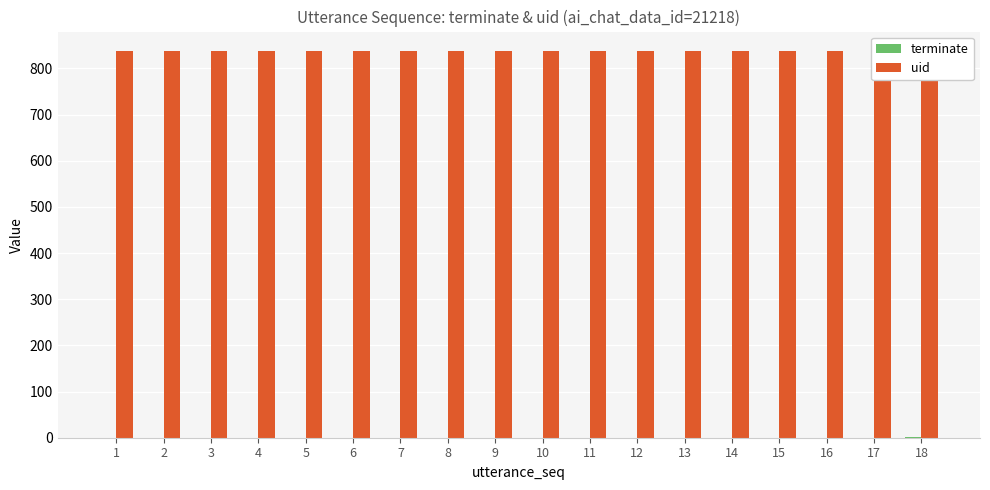

Are the bars horizontal?

No